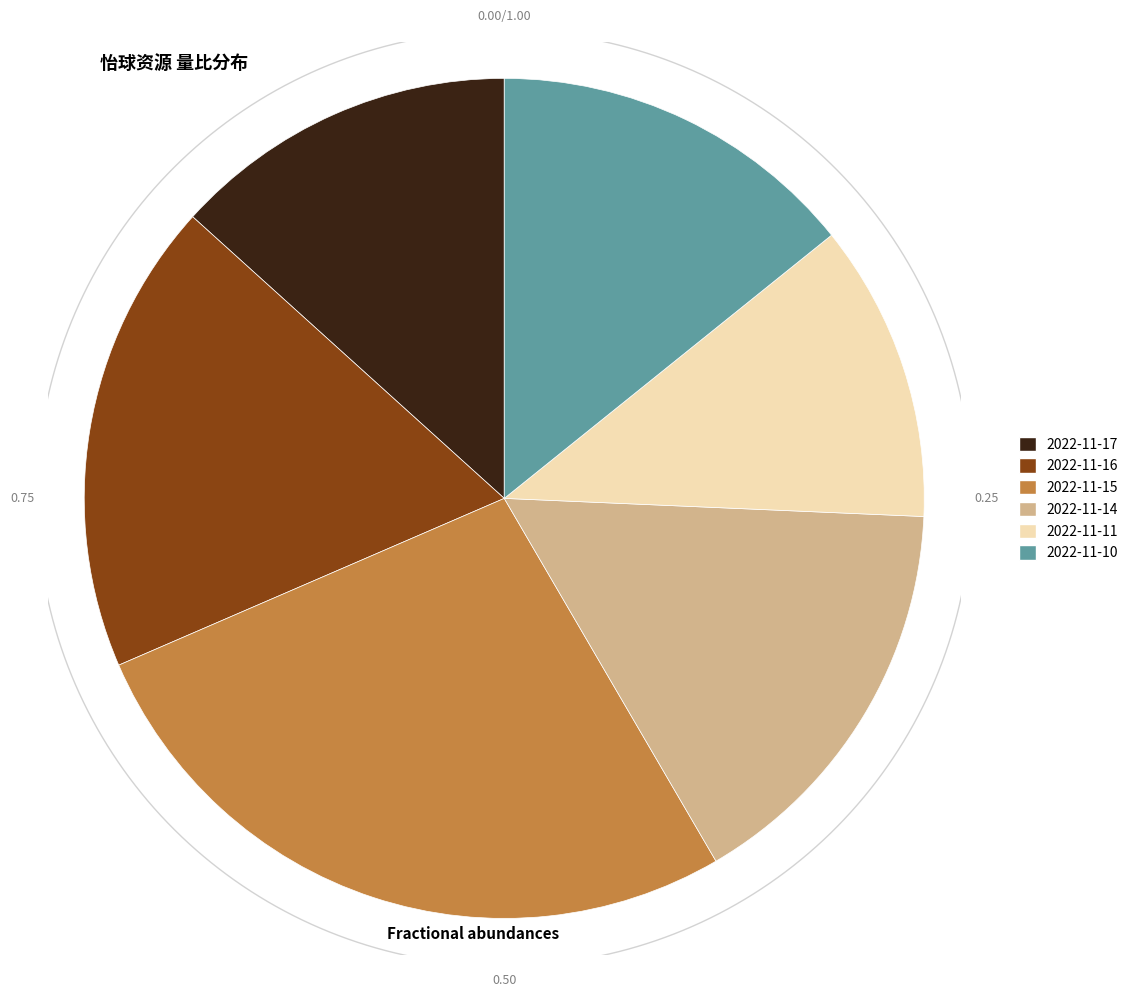

What percentage is the 2022-11-11 slice, to the nearest percent?

11%